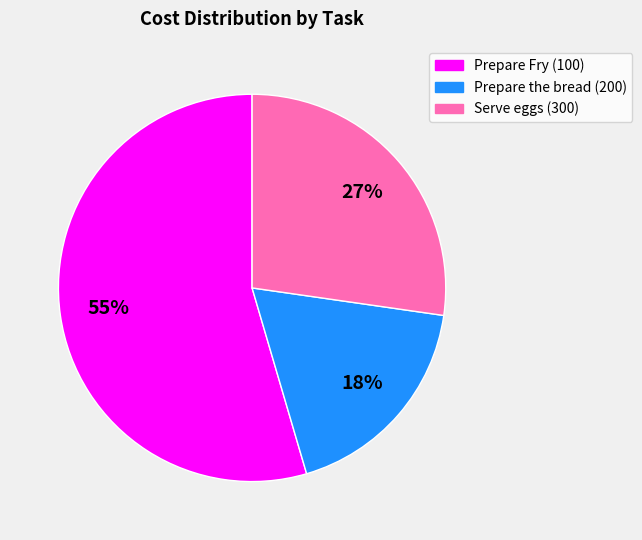

To the nearest percent, what is the difference between the Prepare the bread (200) and Serve eggs (300) slice percentages?

9%